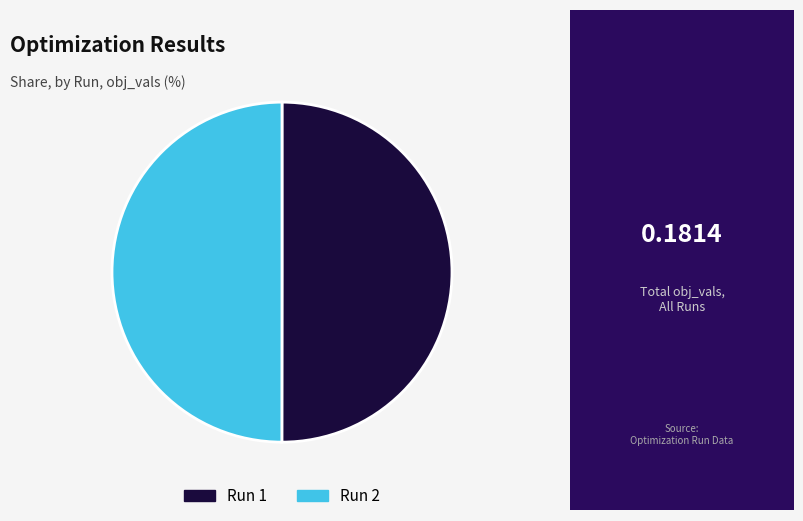

Do Run 2 and Run 1 together represent more than half of the pie?

Yes